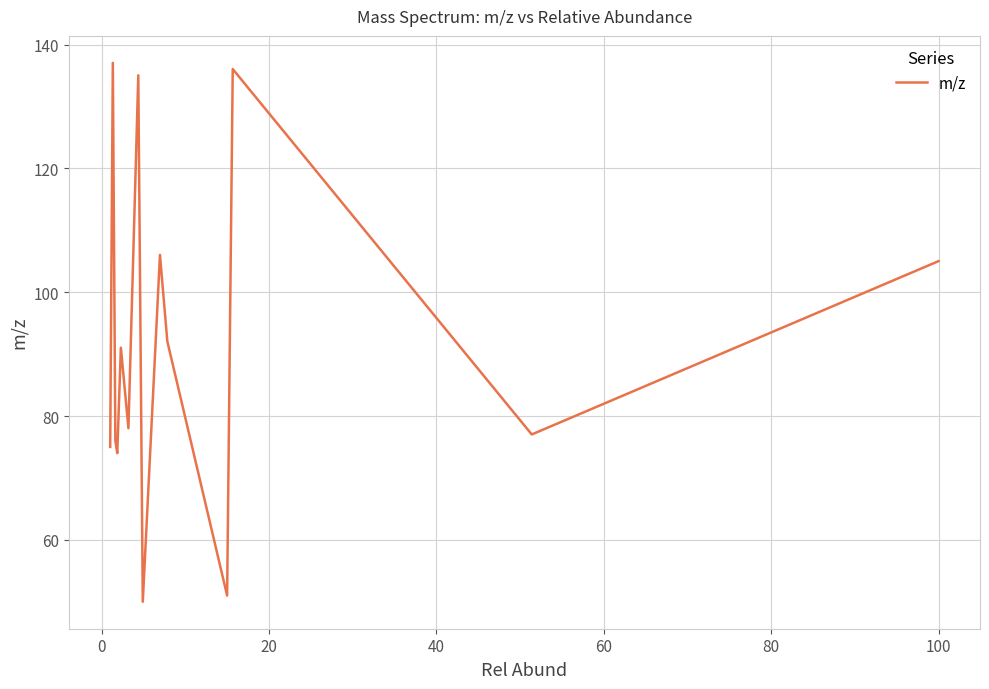

How many interior local peaks (higher than both neighbors) does the data have?

5